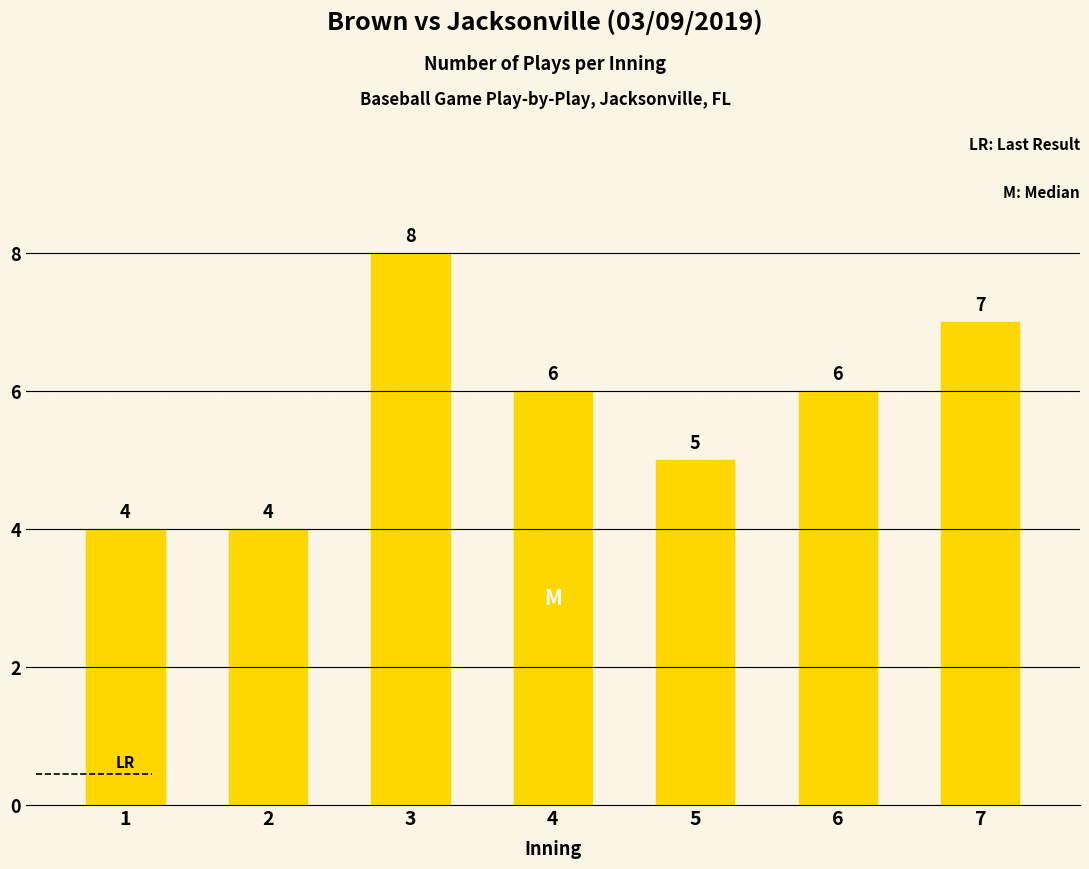

Which category has the highest value across all series?

3